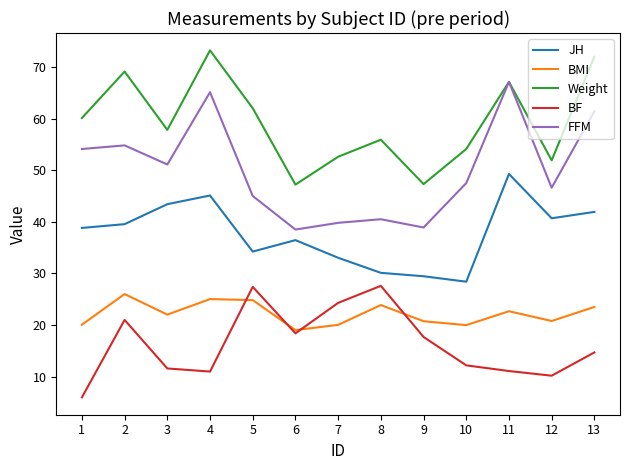

Read the BMI value at 4.

25.0